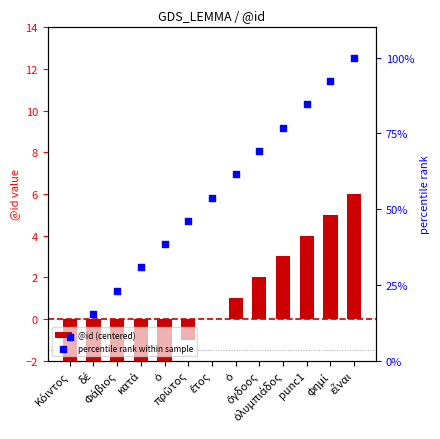

At how many categories does at least one series exceed 74?

4